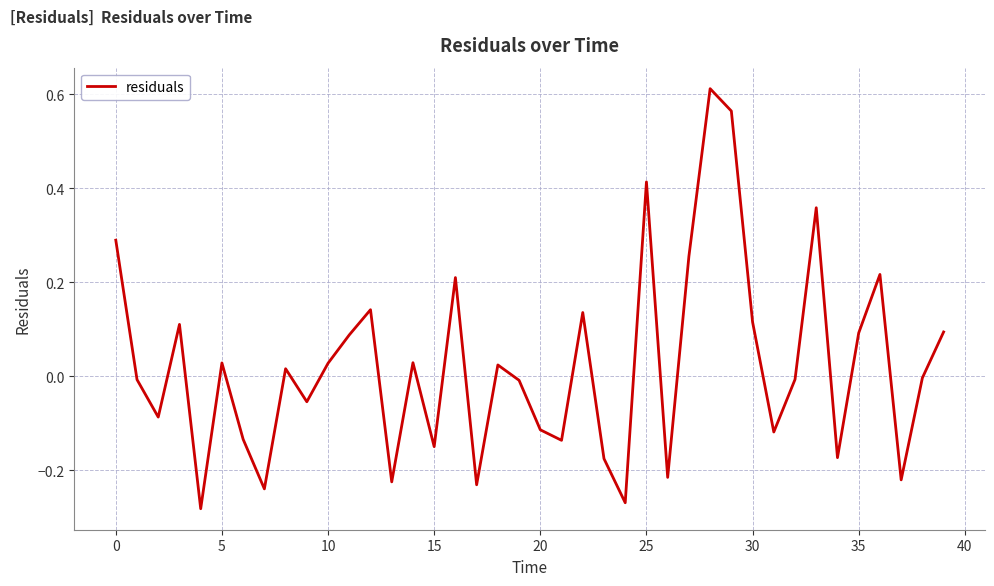

Does the chart have visible grid lines?

Yes